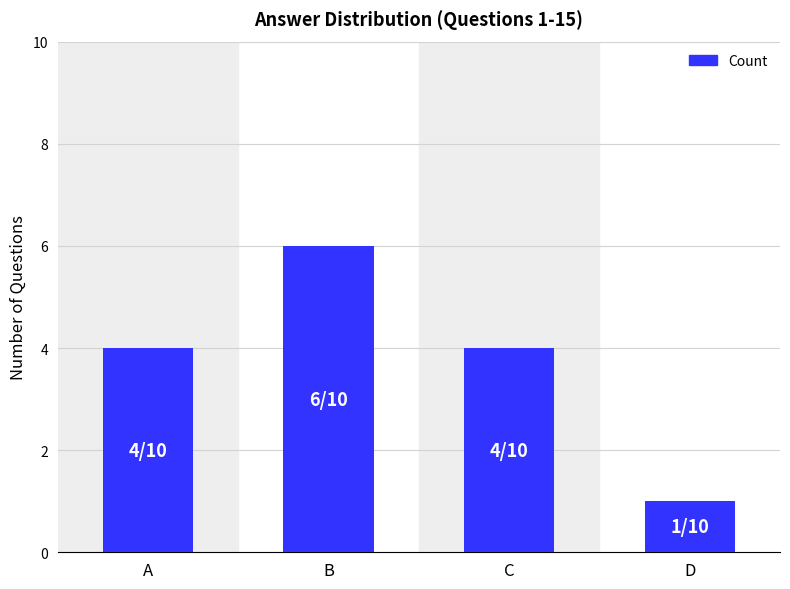

What value does the data have at C?

4